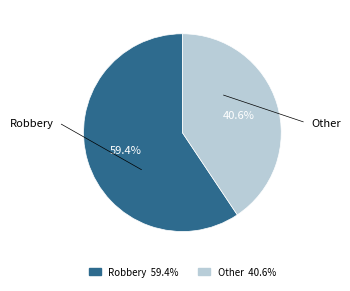

Is there any slice that represents more than half of the pie?

Yes